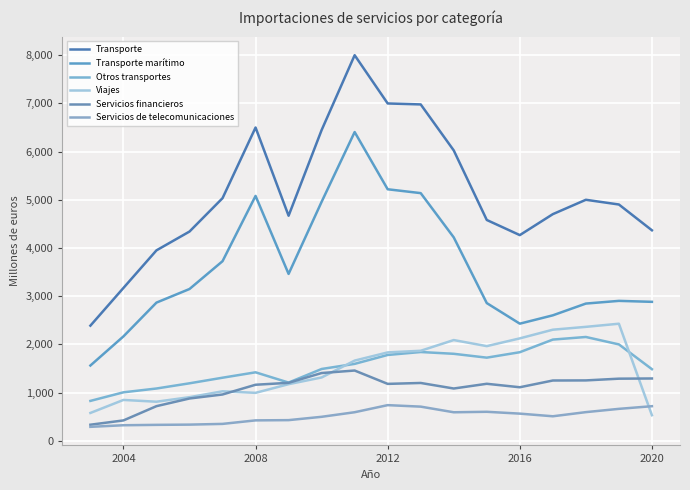

How many lines are shown in the chart?

6